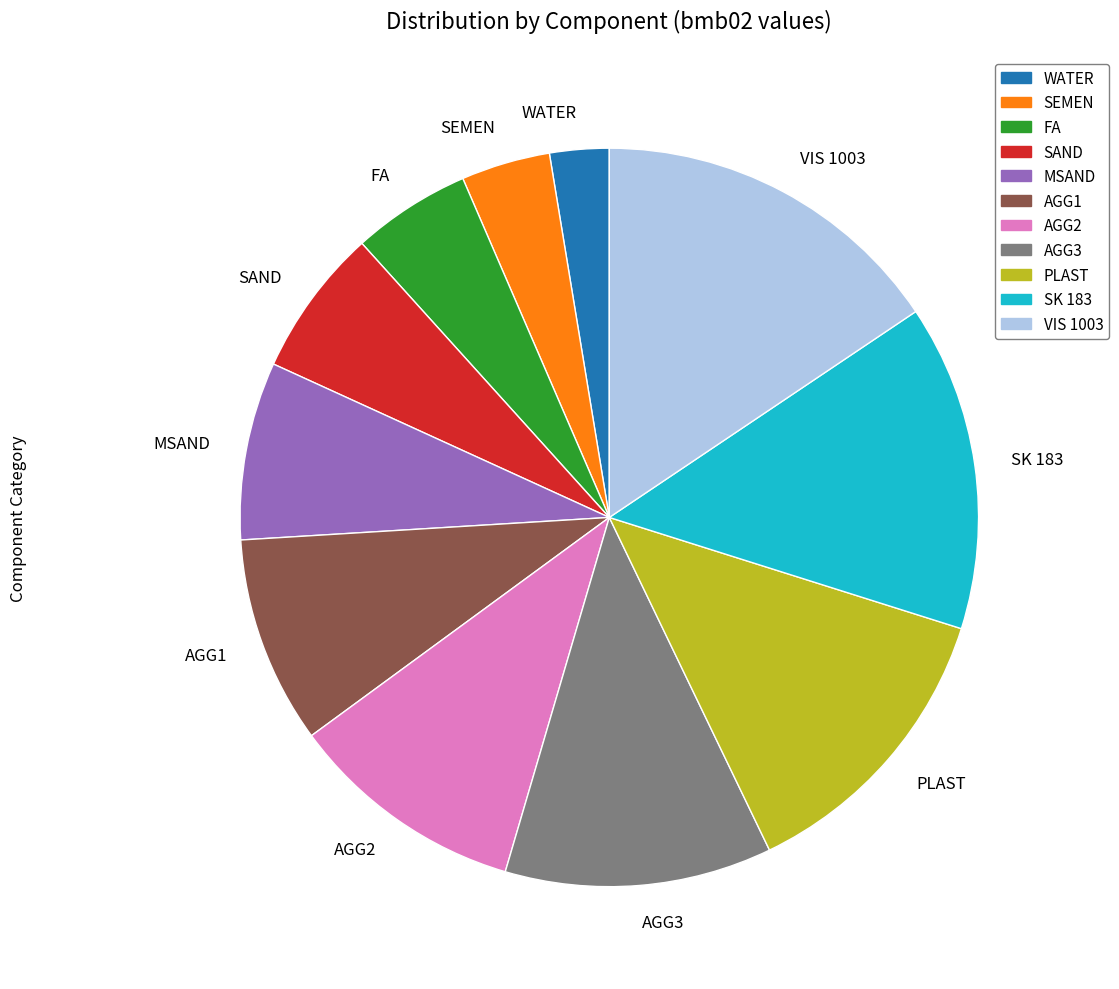

Which slice is the smallest?

WATER